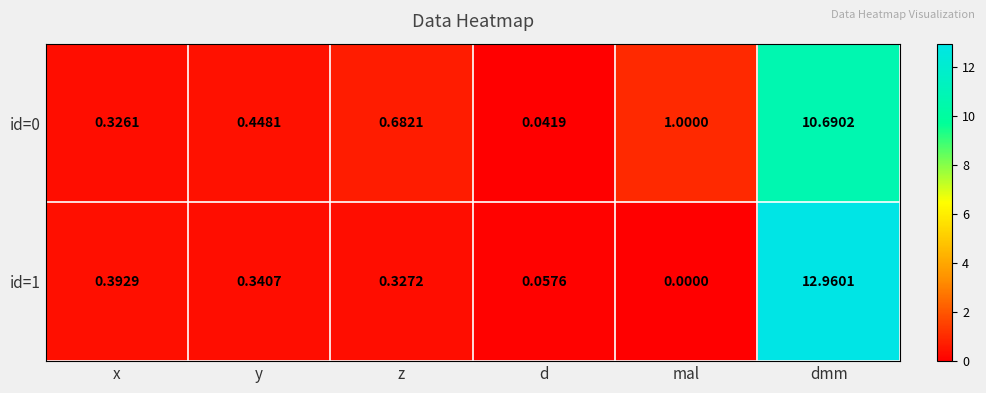

Which category has the lowest value in the id=1 series?

mal